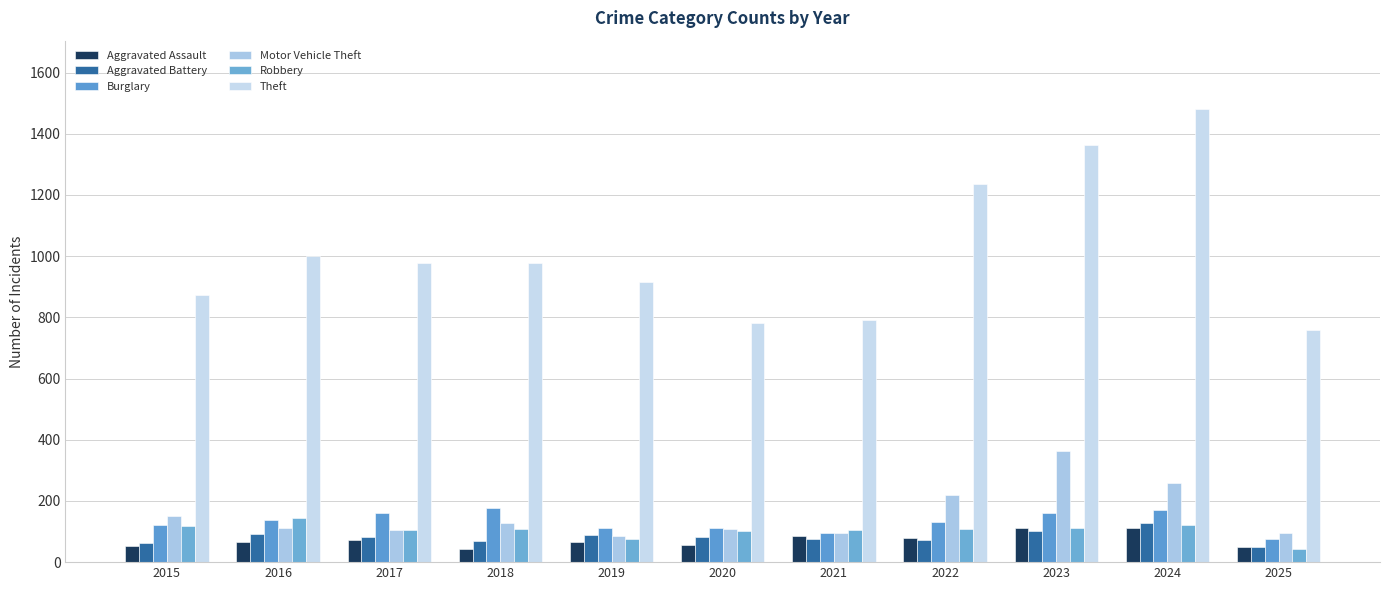

List the series in order of their peak value, lowest first.

Aggravated Assault, Aggravated Battery, Robbery, Burglary, Motor Vehicle Theft, Theft